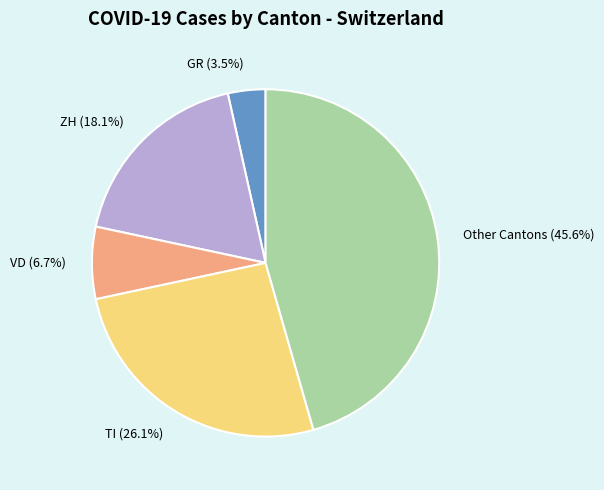

Which has a higher value, GR (3.5%) or TI (26.1%)?

TI (26.1%)